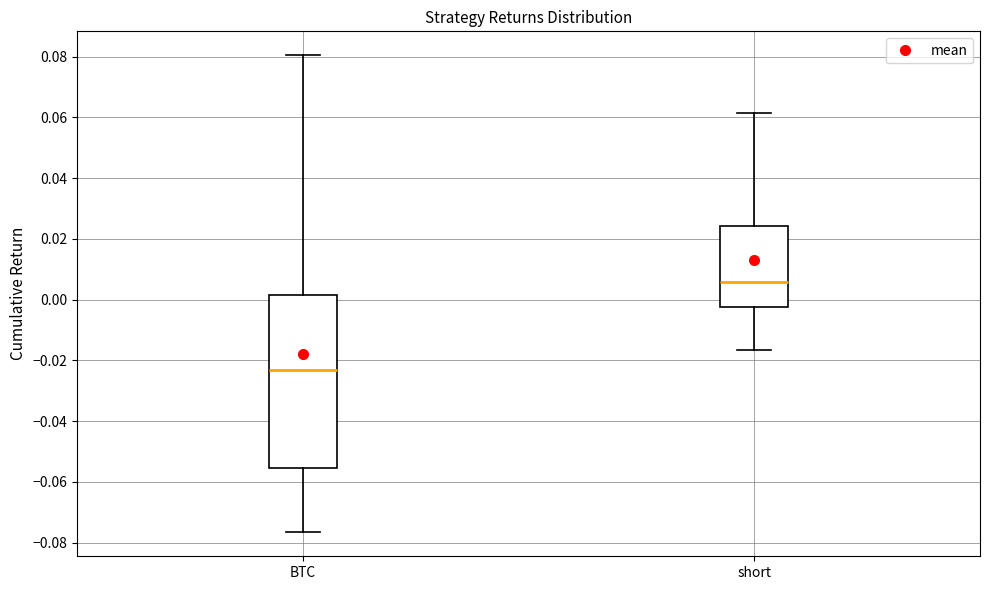

Reading left to right, read every box against the y-axis: the position of its median line, the range the box covers, and the ends of its whiskers. The values are not printed on the chart, so give them approximately, as read against the axis.

BTC: median -0.024, box -0.056 to 0.002, whiskers -0.076 to 0.080
short: median 0.006, box -0.002 to 0.024, whiskers -0.016 to 0.062